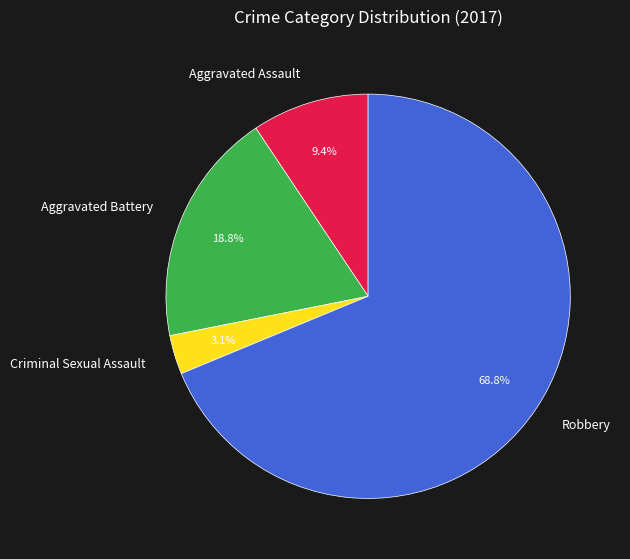

Rank the categories by value from lowest to highest.

Criminal Sexual Assault, Aggravated Assault, Aggravated Battery, Robbery